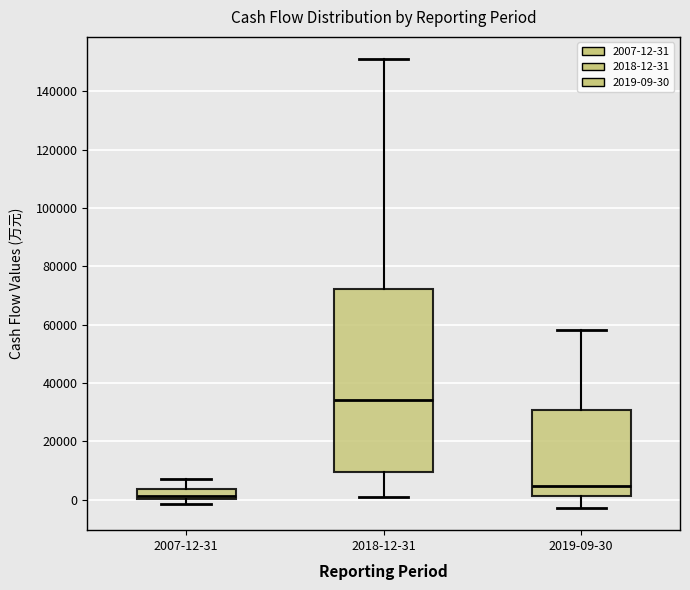

Which box's median line is the highest?

2018-12-31